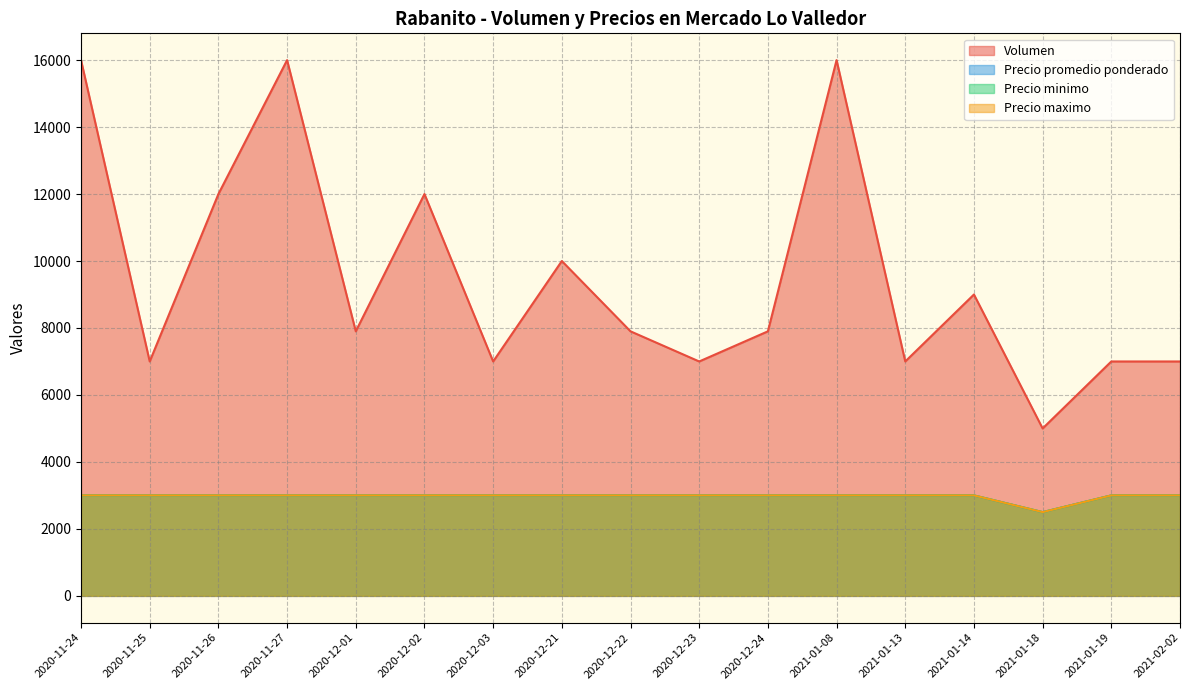

The Precio maximo series shows 3000 at 2020-11-26. True or false?

True